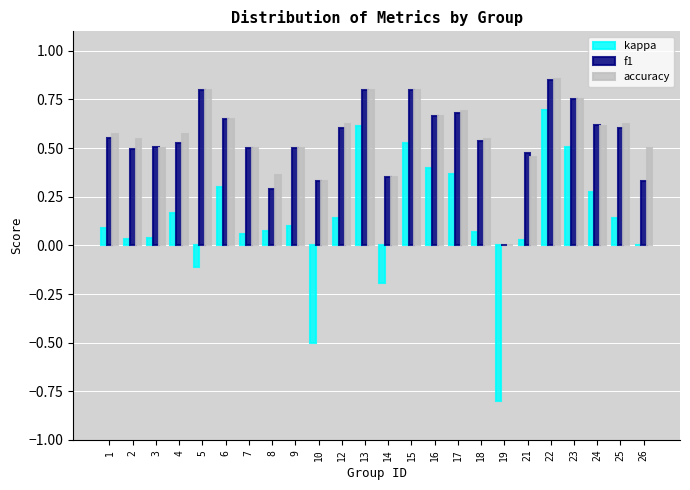

How many groups of bars are there?

24